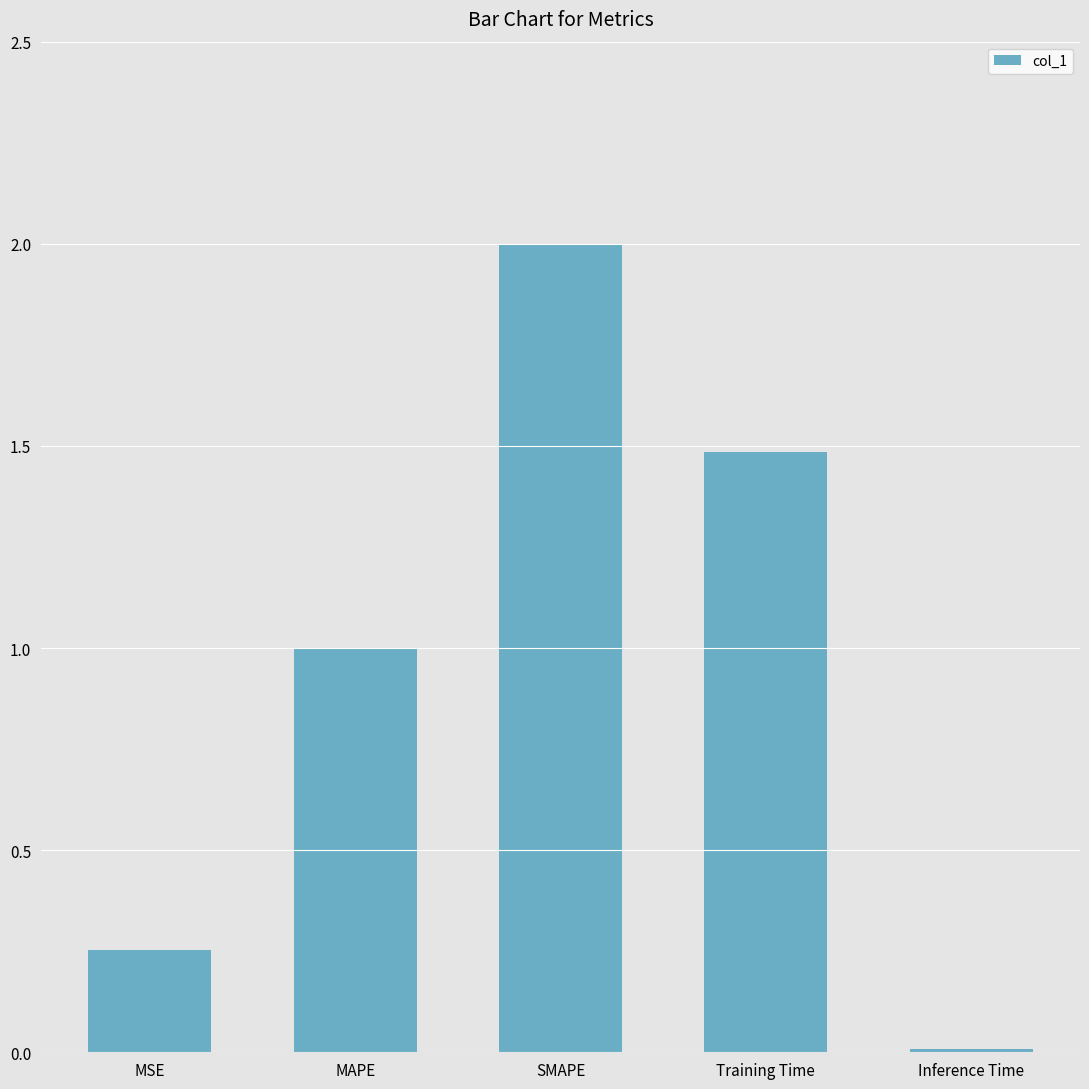

Between Training Time and SMAPE, which is larger?

SMAPE